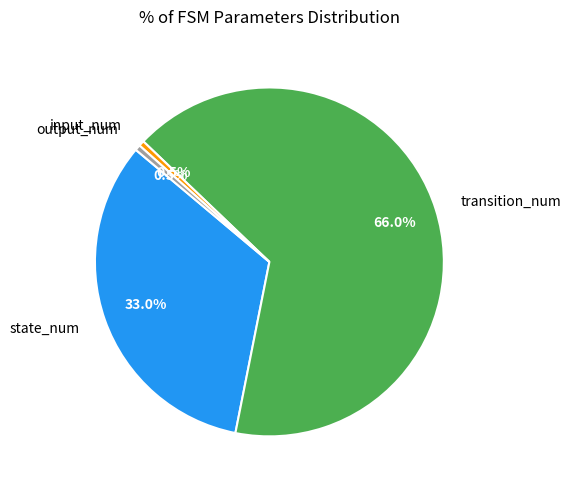

To the nearest percent, what portion does transition_num represent?

66%